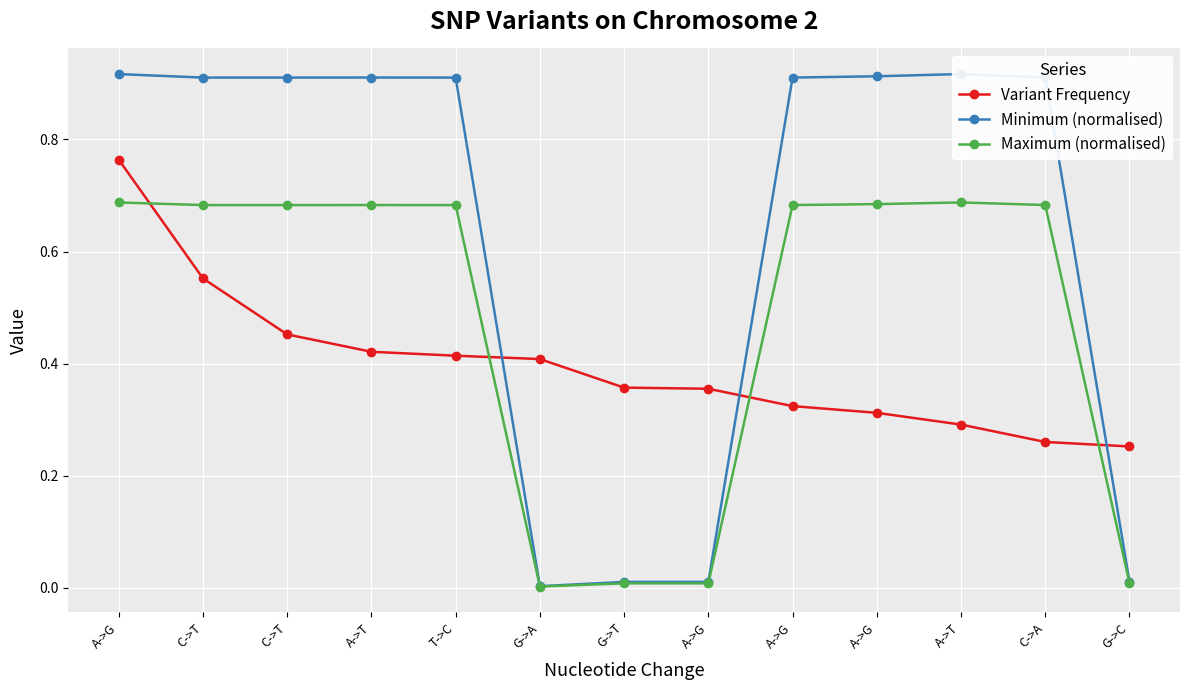

What is the approximate value of Maximum (normalised) at A->G?

0.7